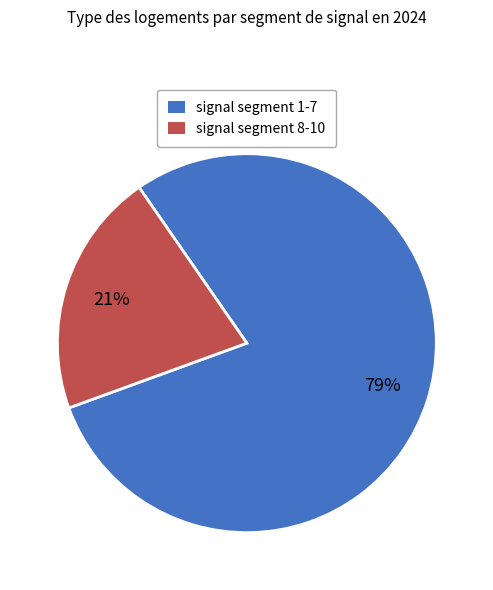

To the nearest percent, what is the average slice percentage?

50%